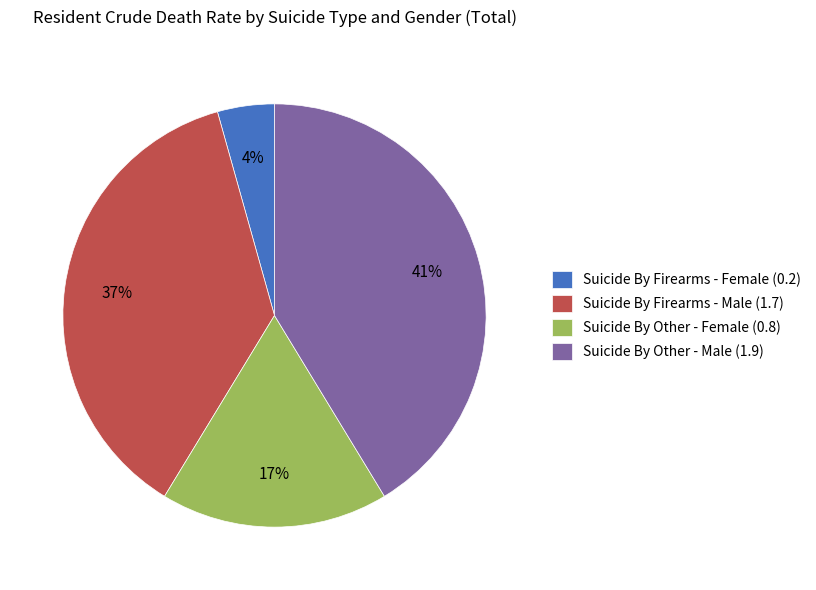

Is the sum of Suicide By Firearms - Female (0.2) and Suicide By Firearms - Male (1.7) greater than half?

No